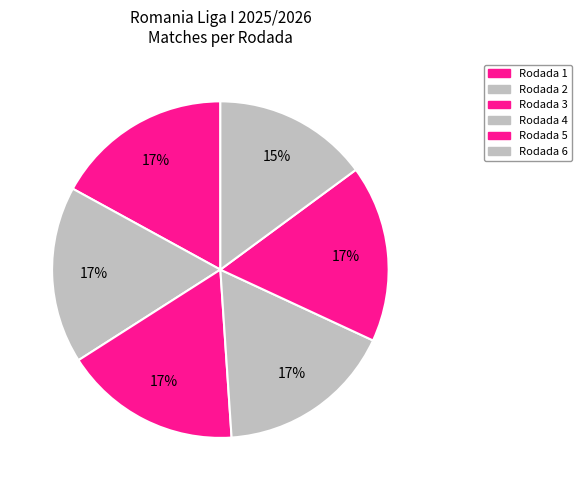

Combined, do Rodada 6 and Rodada 5 account for over 50%?

No